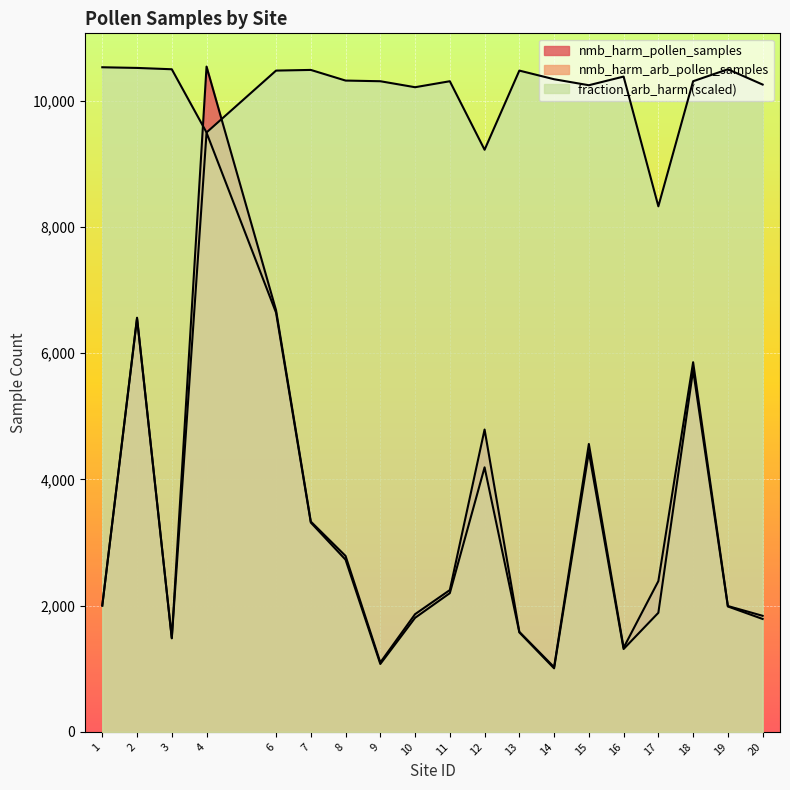

Between 3 and 4, which is larger?

4